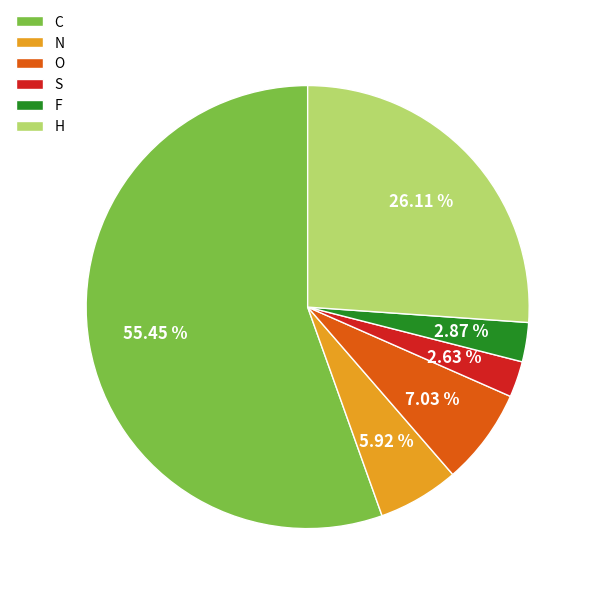

Approximately how many times larger is the value at O compared to S?

2.7